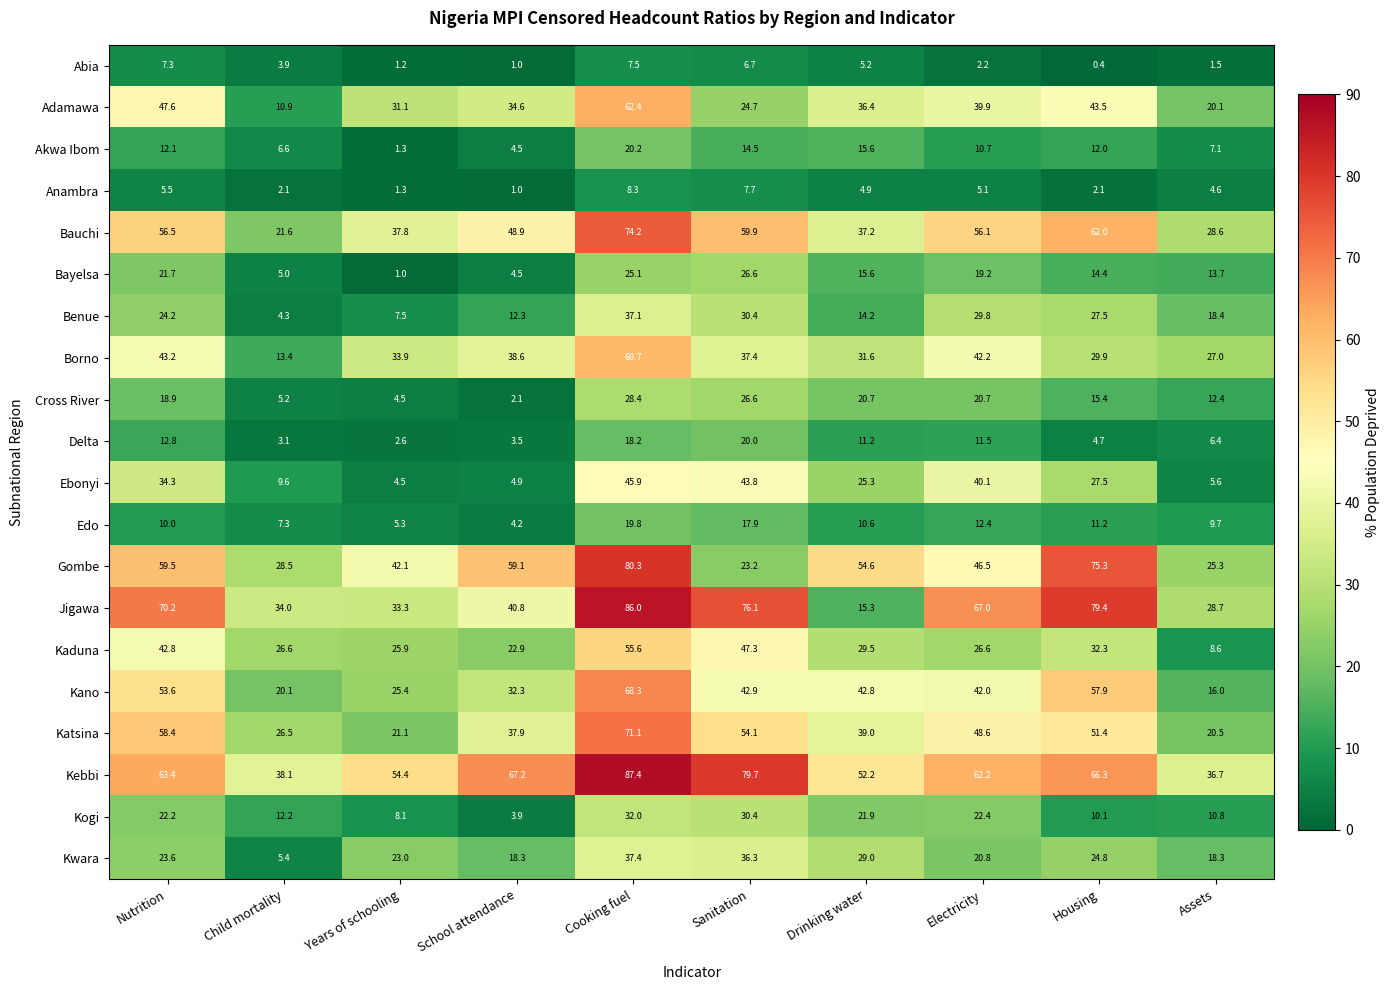

At which category does the chart reach its minimum across all series?

Housing